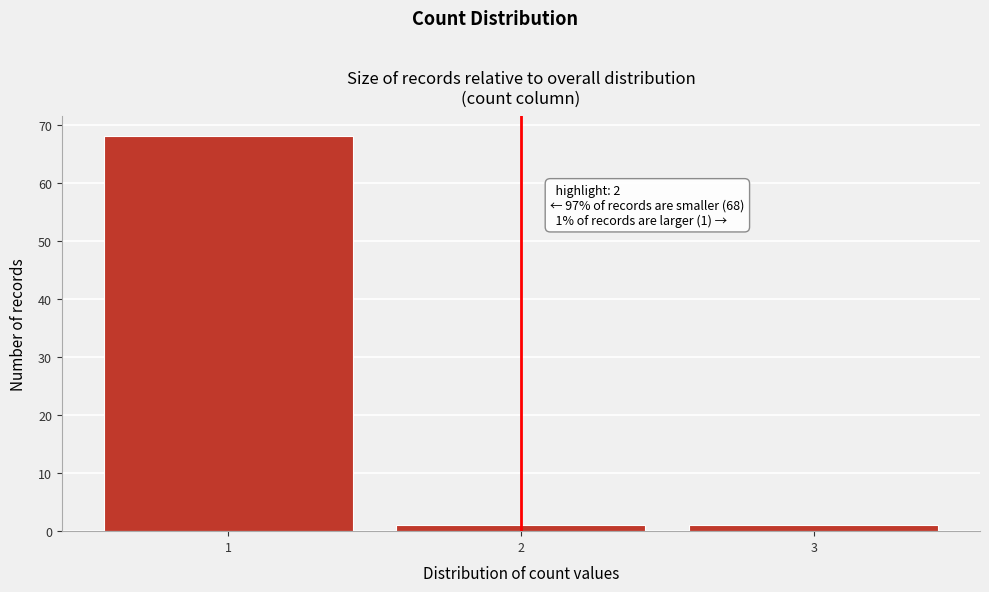

Reading right to left, extract all data points from this chart.

3=1	2=1	1=68